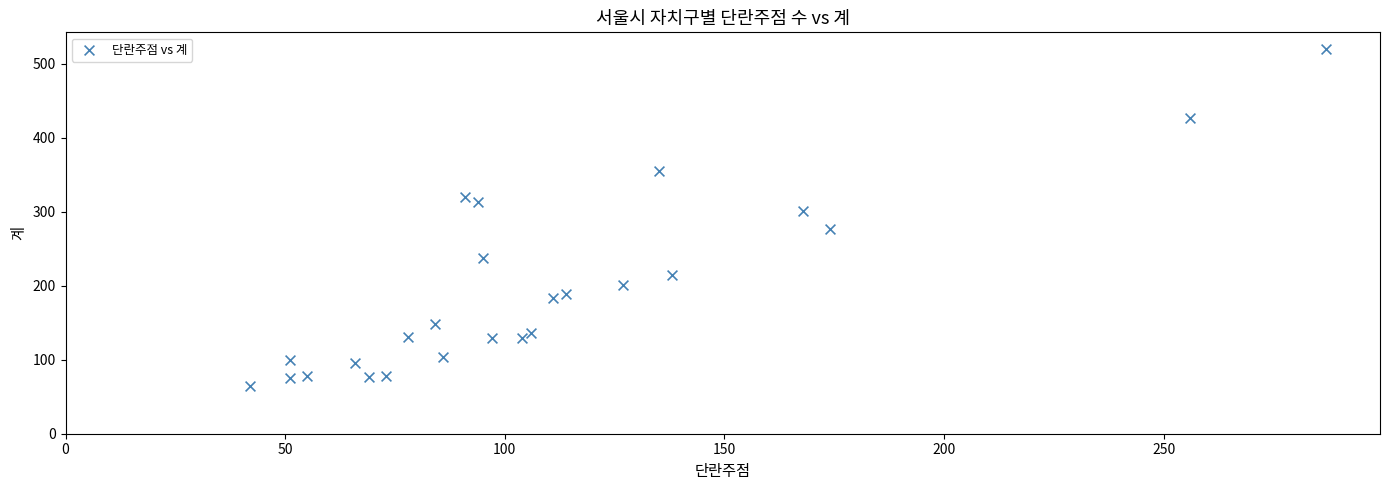

What is the range of X values (max minus min)?

245